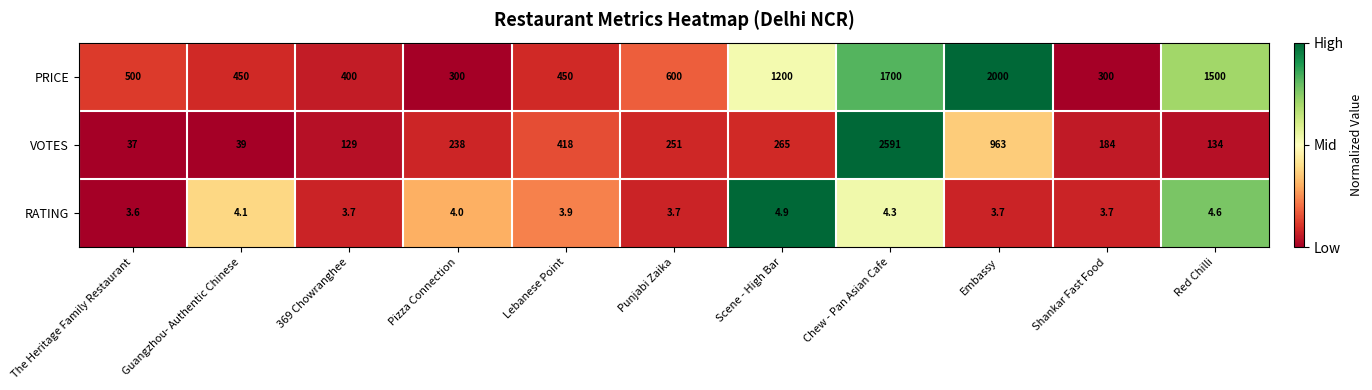

What is the difference between the maximum and minimum values in the RATING series?

1.3